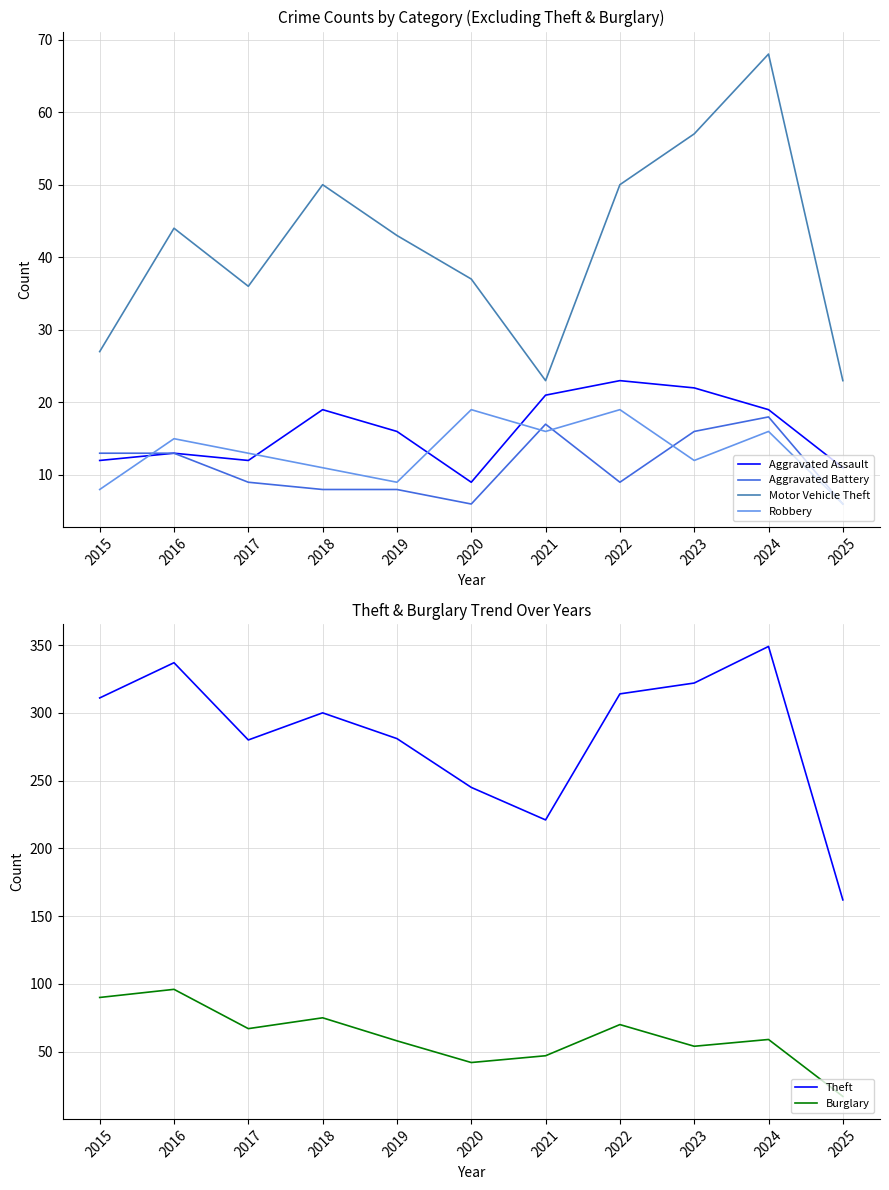

Count the number of data series in this chart.

6